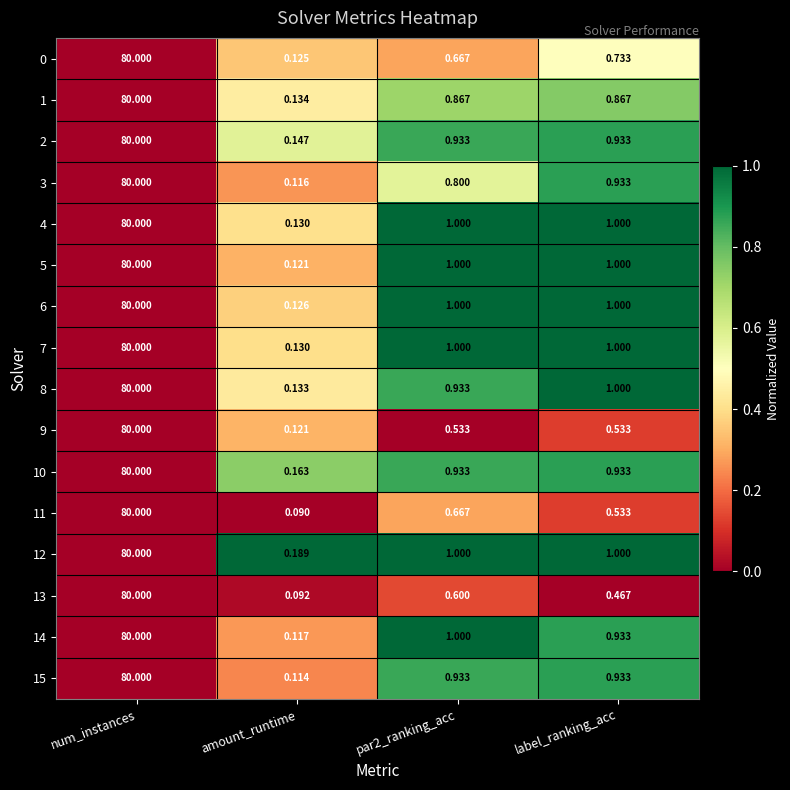

Which label corresponds to the largest value in the chart?

num_instances